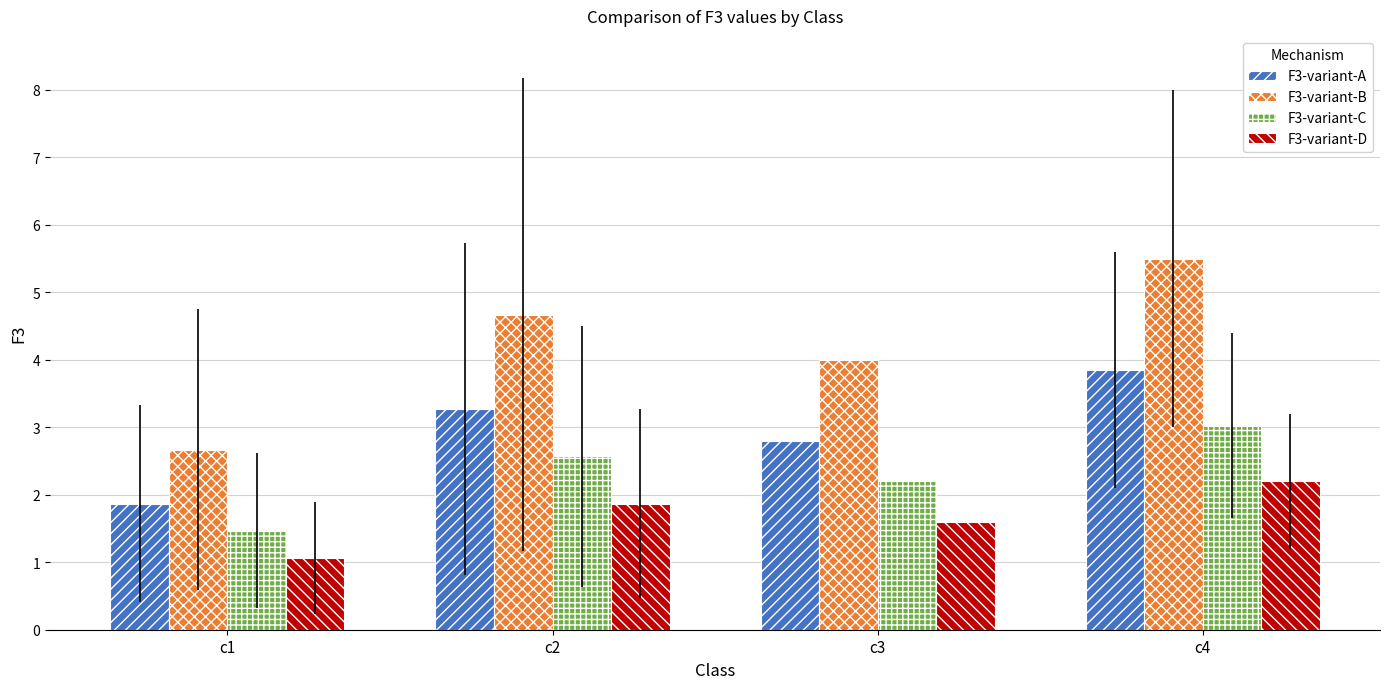

What is the average value of the F3-variant-B series?

4.2